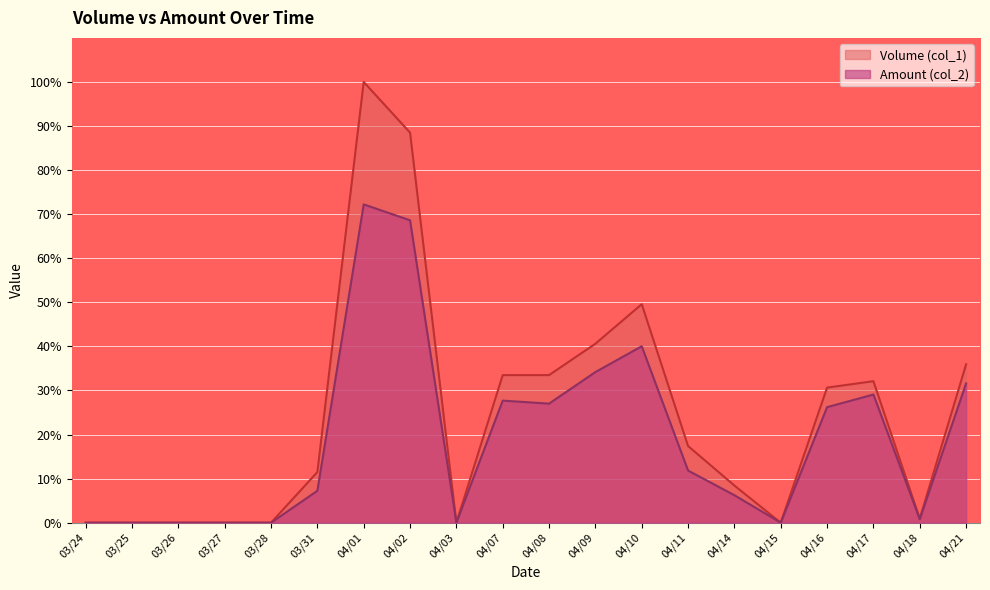

At how many categories does at least one series exceed 52?

2